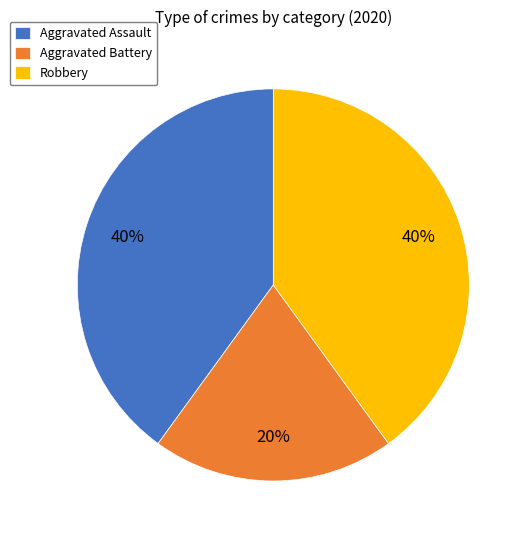

What is the smallest slice in the pie chart?

Aggravated Battery